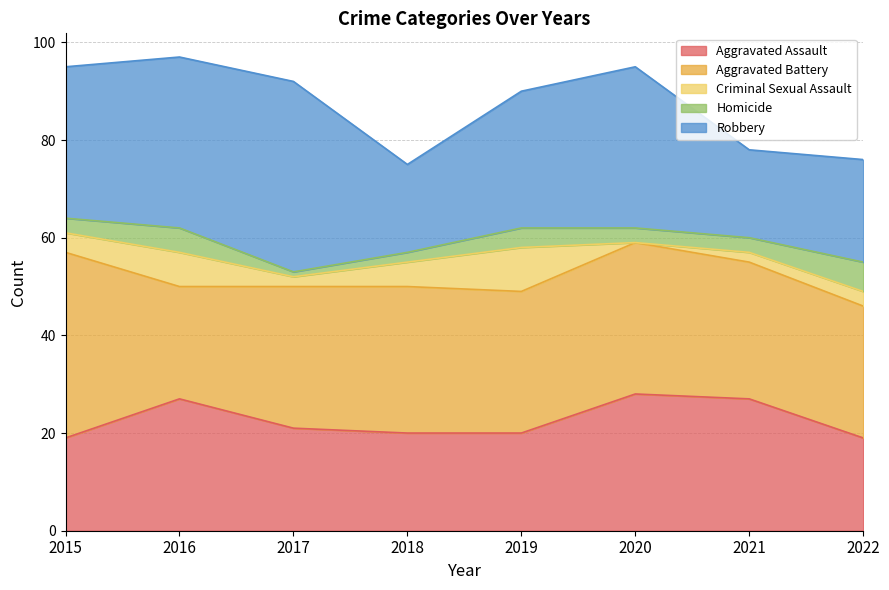

At which category is the sum across all series the highest?

2016